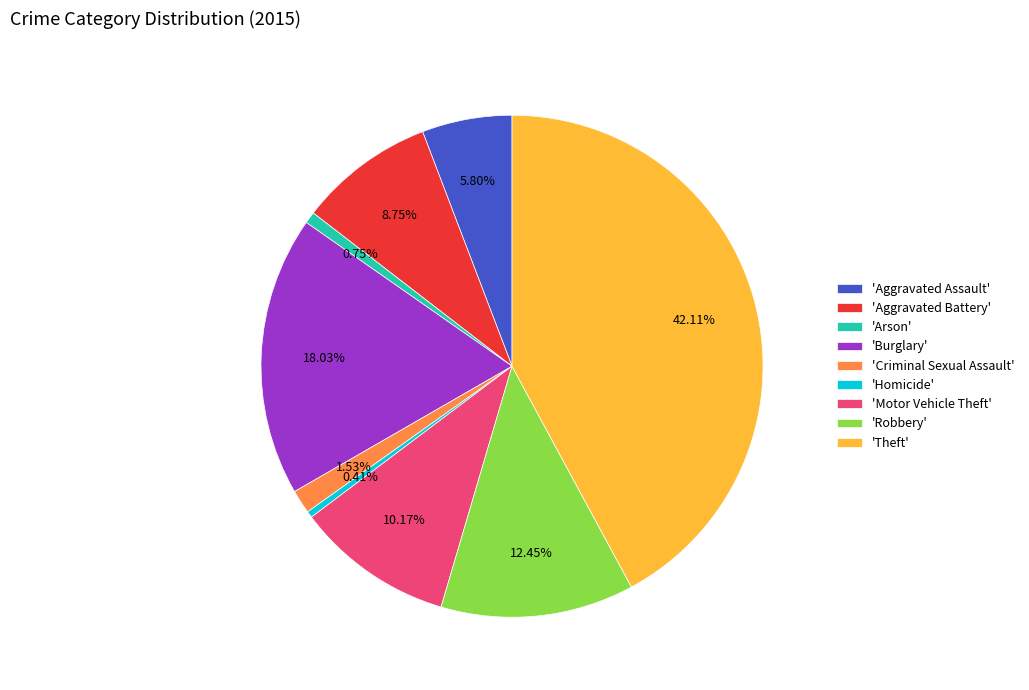

To the nearest percent, what is the average slice percentage?

11%